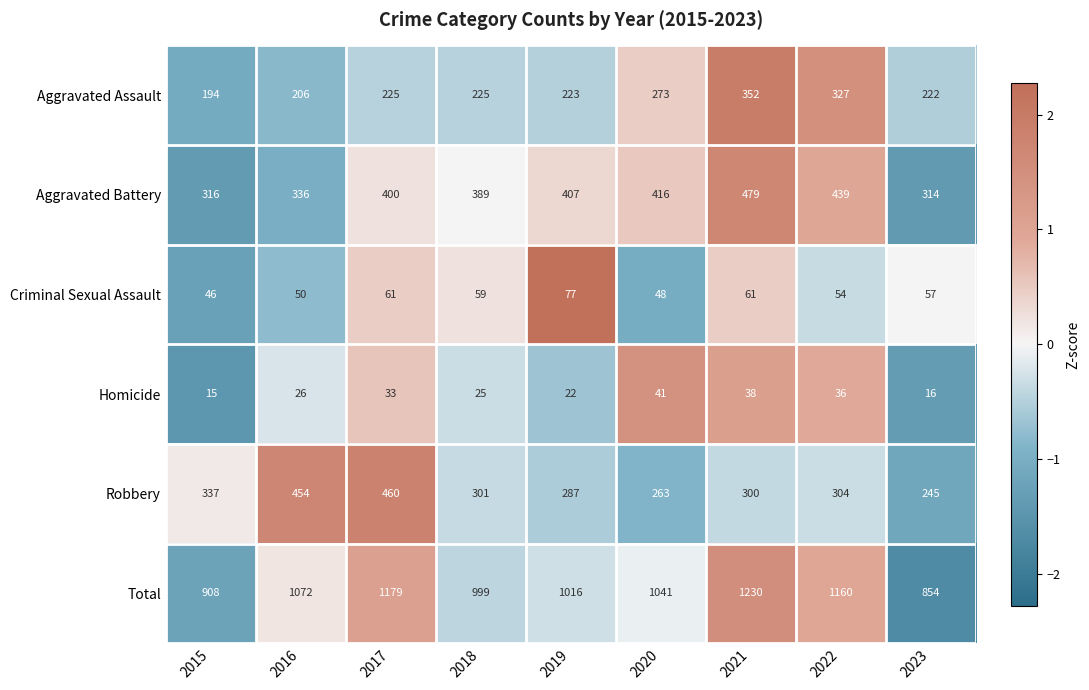

Where does the Criminal Sexual Assault series first go above 57?

2017